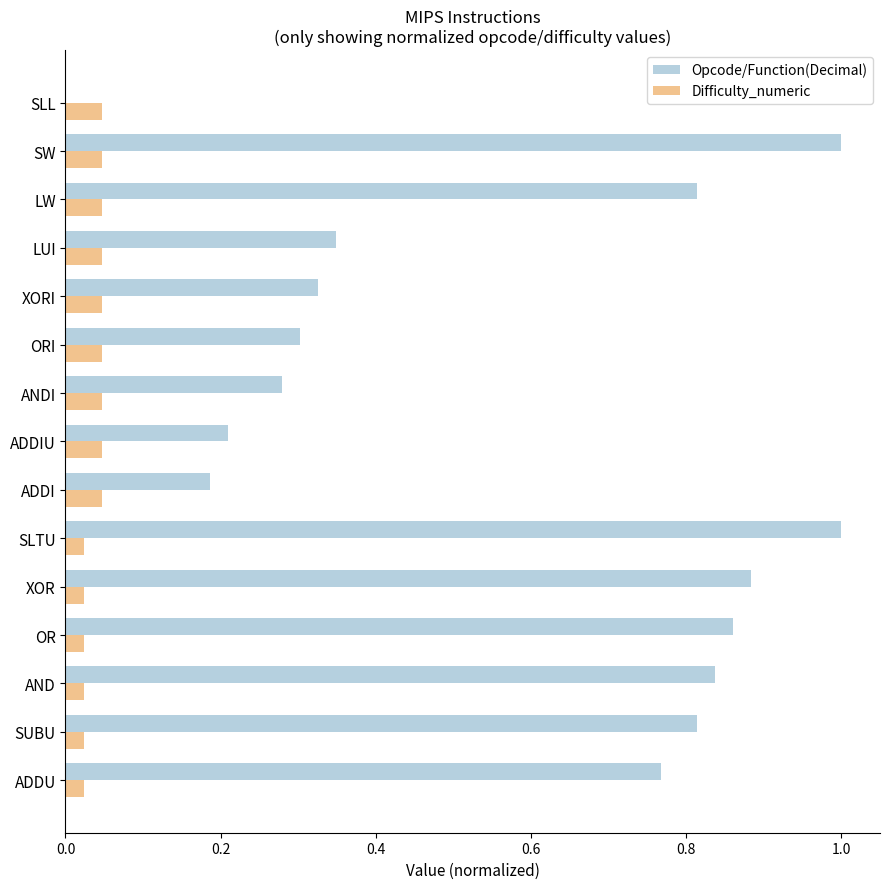

Which series has the largest range (max minus min)?

Opcode/Function(Decimal)